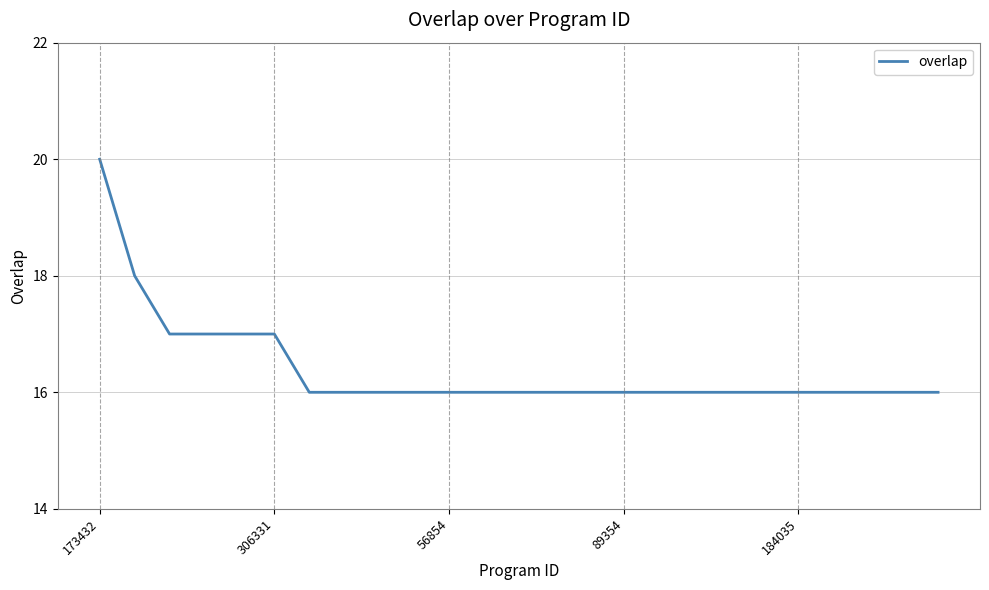

What is the maximum value shown in the chart?

20